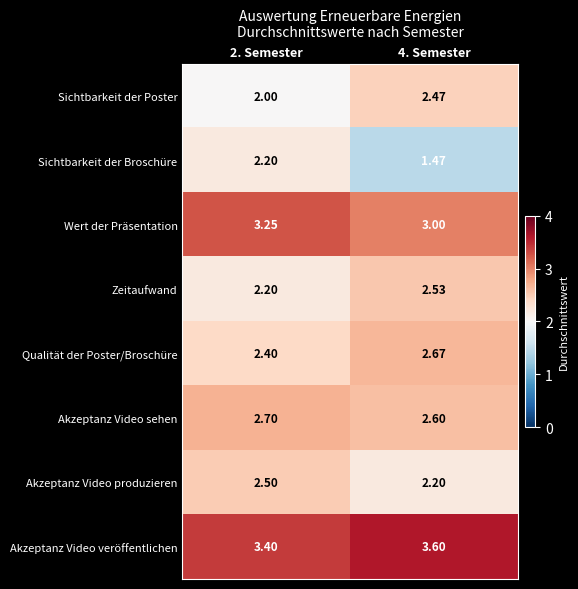

Is the value of Sichtbarkeit der Poster at 2. Semester greater than the value of Akzeptanz Video sehen at 2. Semester?

No